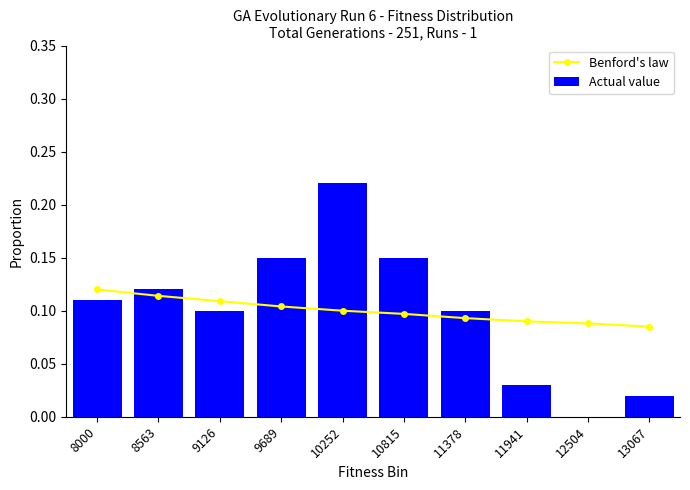

What are all the series names shown in the legend?

Benford's law, Actual value